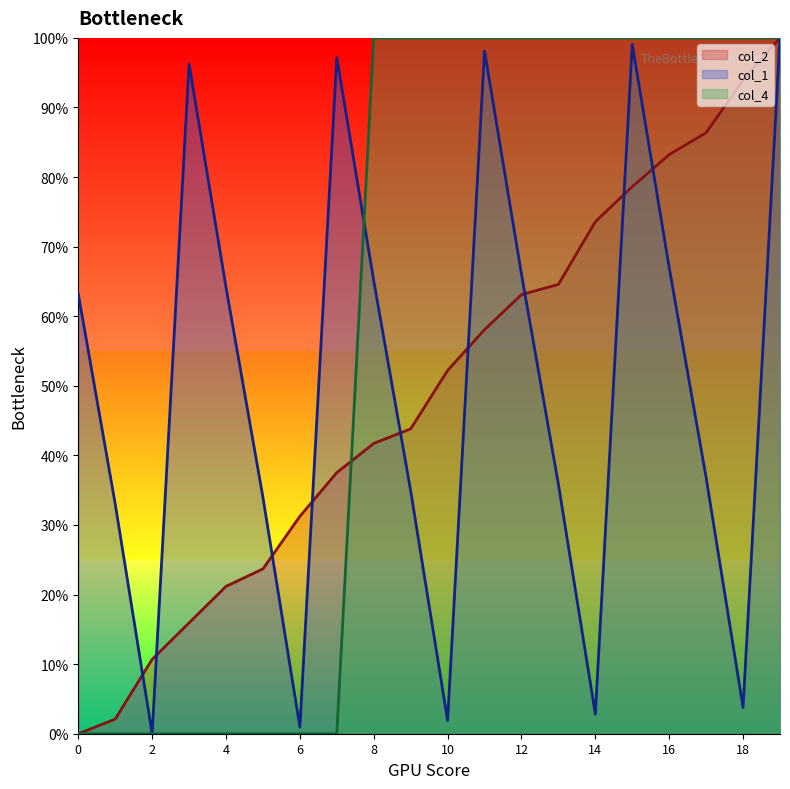

What is the sum of all col_4 values?

12.0